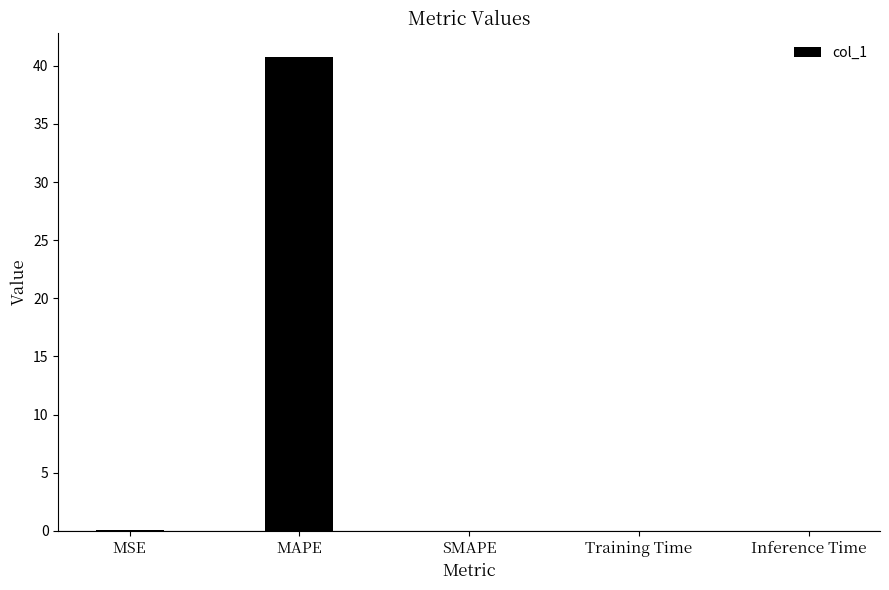

Which category has the highest value across all series?

MAPE